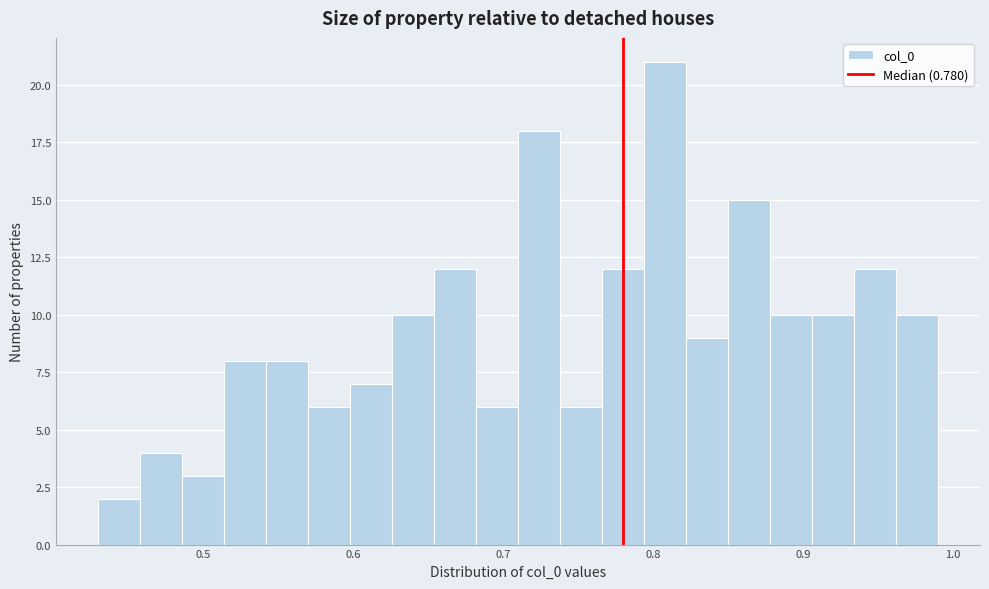

Around what value on the x-axis is the tallest bar? Give the approximate position of its centre, as read against the axis.

0.81